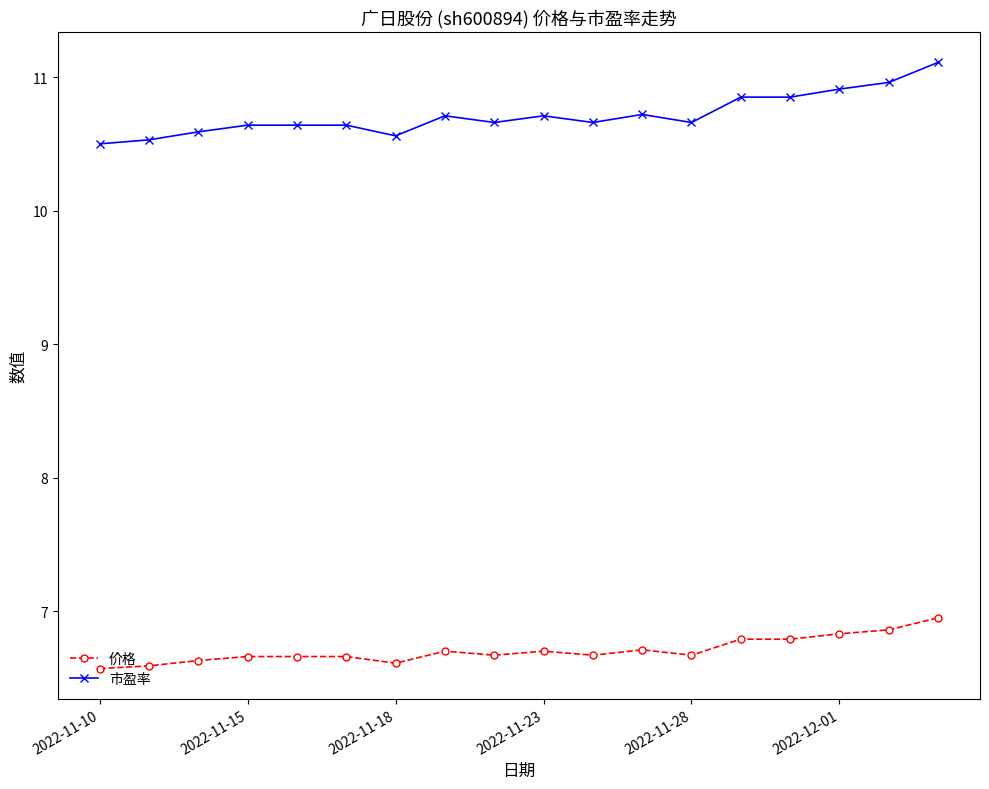

True or false: 市盈率 has more than 0 points higher than both neighbors.

True